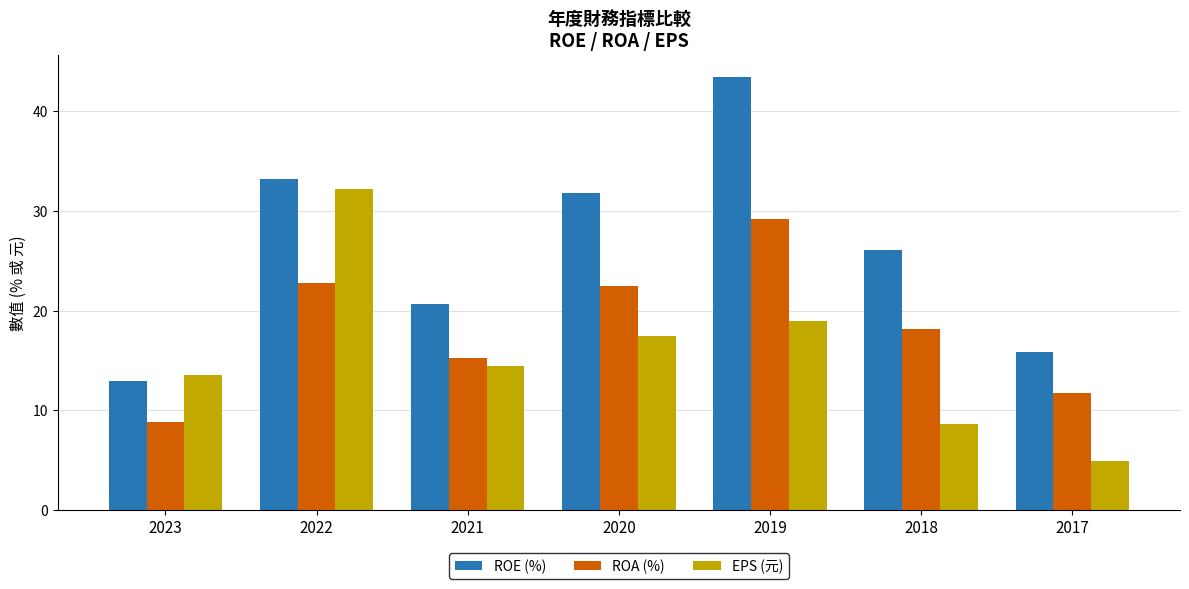

Which label corresponds to the smallest value in the chart?

2017